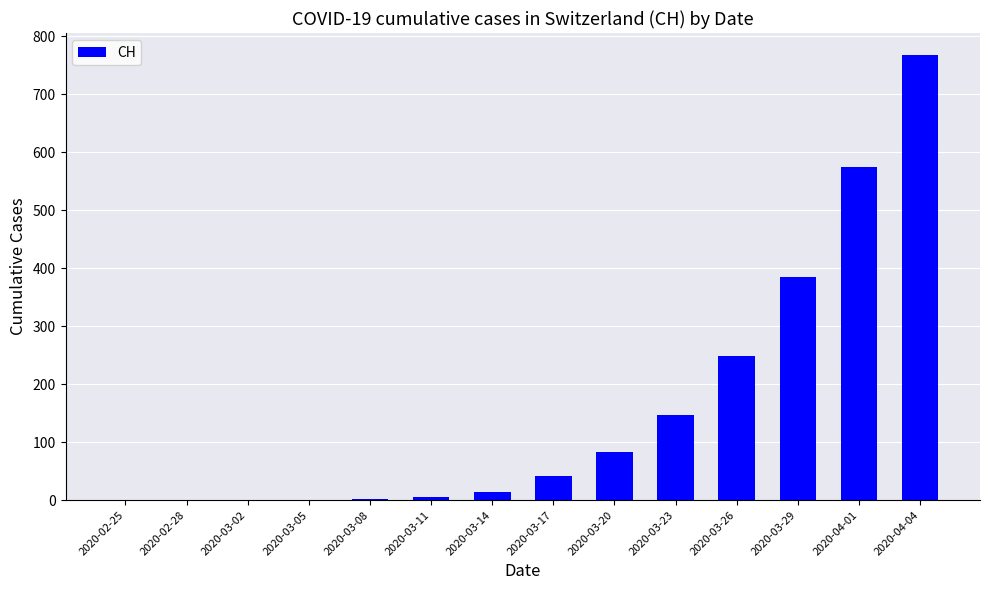

Between 2020-04-04 and 2020-03-02, which is larger?

2020-04-04